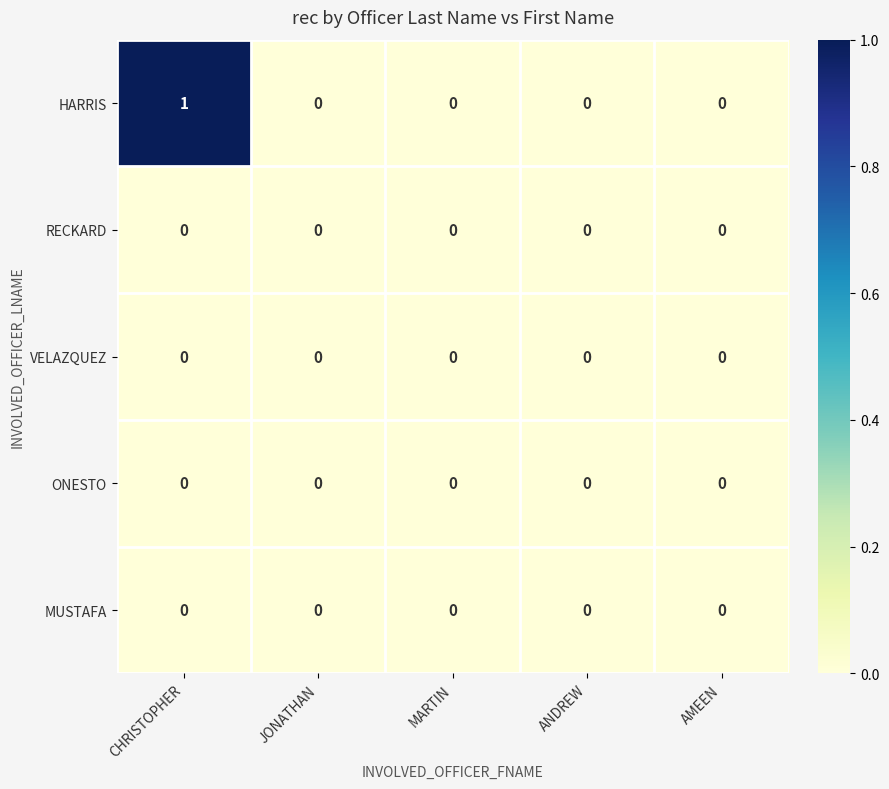

The value of HARRIS at MARTIN is 0. True or false?

True